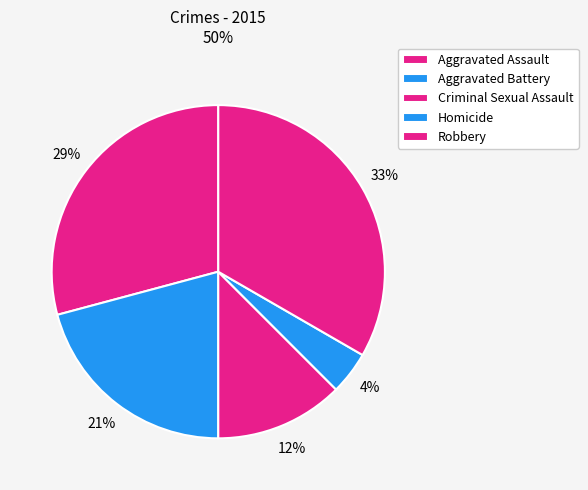

Combined, do Aggravated Battery and Aggravated Assault account for over 50%?

No